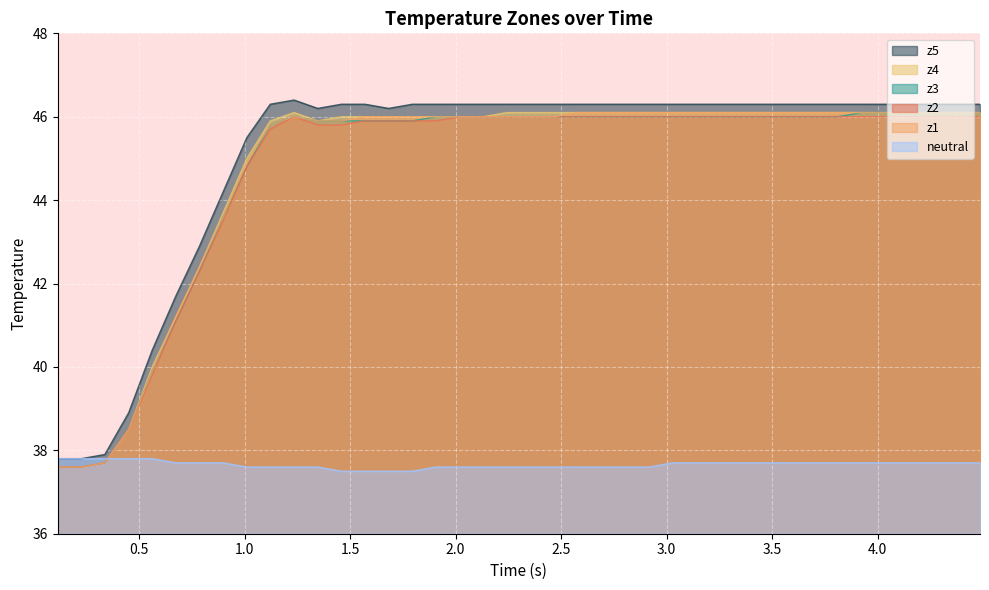

What is the greatest value displayed?

46.4